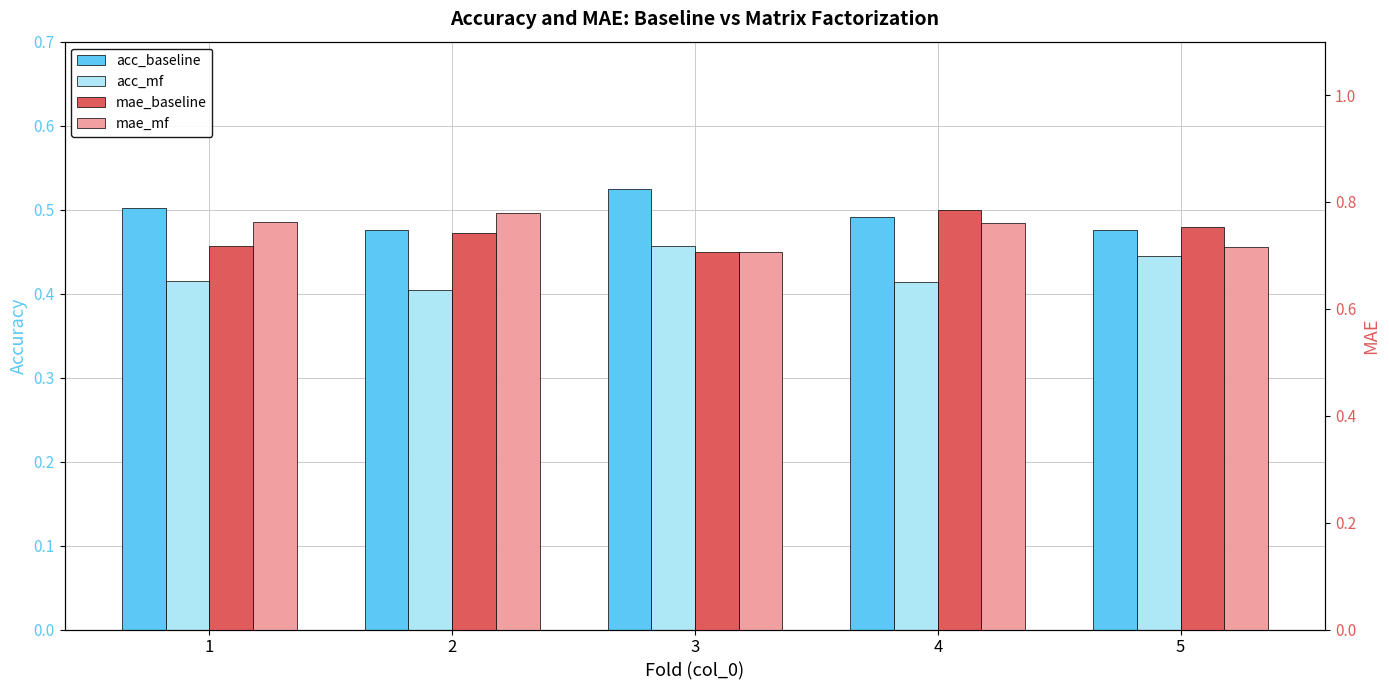

At which label is acc_baseline closest to 0?

2